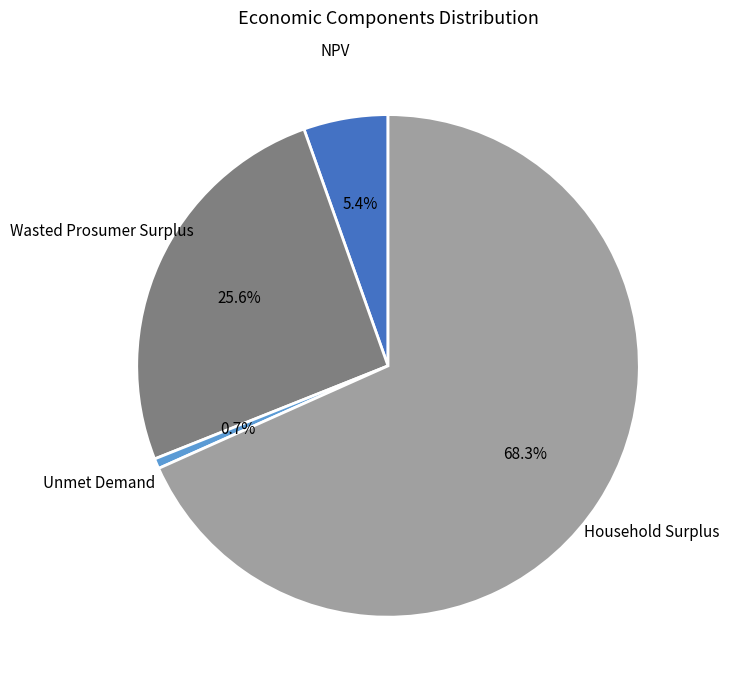

Is there a majority slice in this chart?

Yes